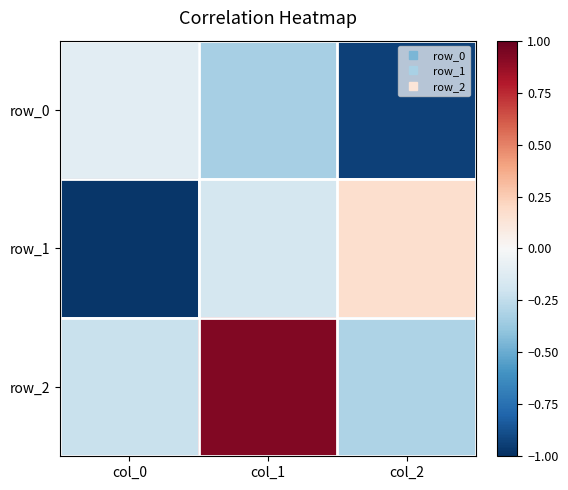

What is the difference between the maximum and minimum values in the row_1 series?

1.1